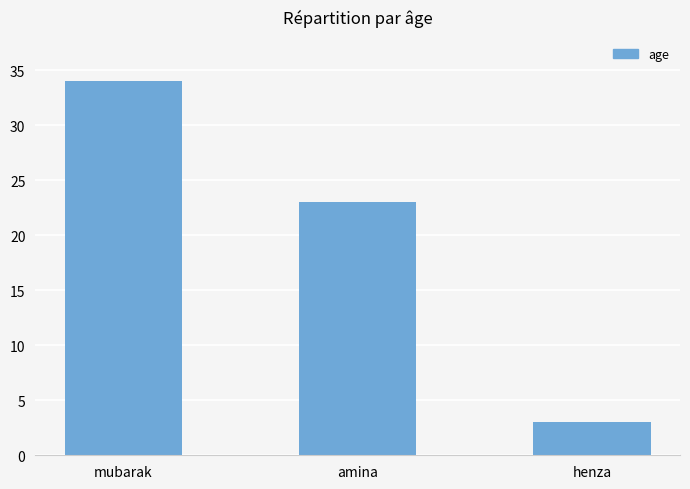

The chart shows a value of 36 at amina. True or false?

False